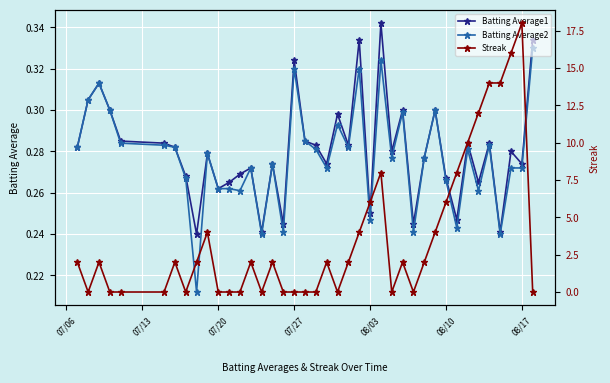

True or false: Batting Average2 has more than 2 interior local peaks.

True